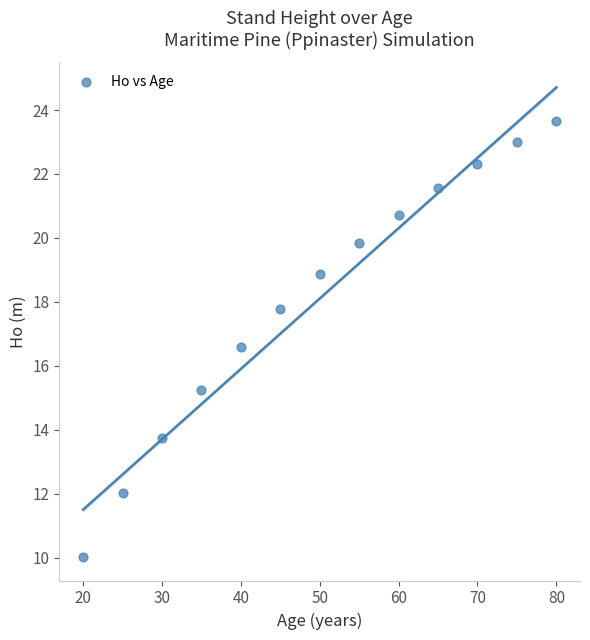

What is the range of X values (max minus min)?

60.0